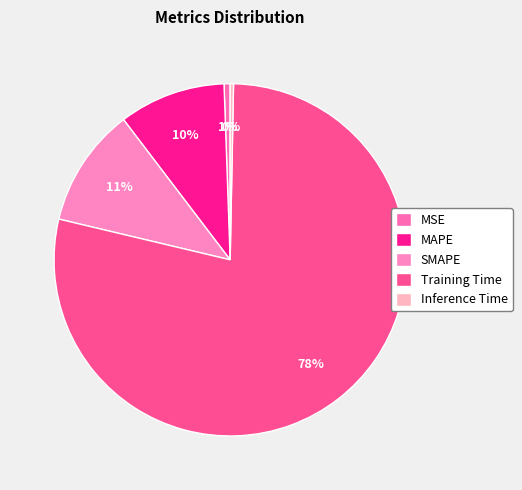

Is it true that SMAPE is 23% of the pie?

False